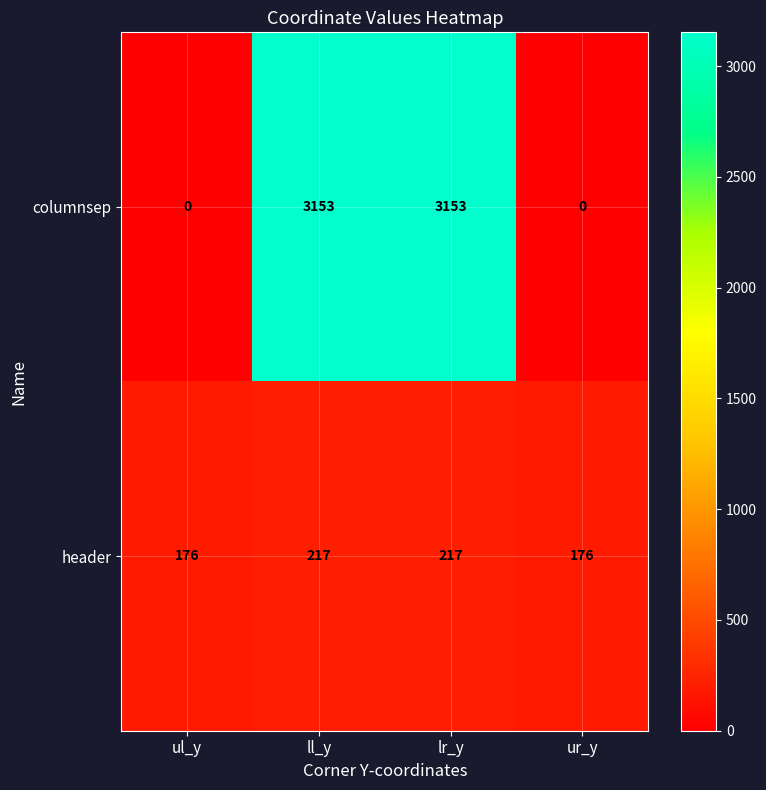

True or false: columnsep has a value of 5088 at lr_y.

False